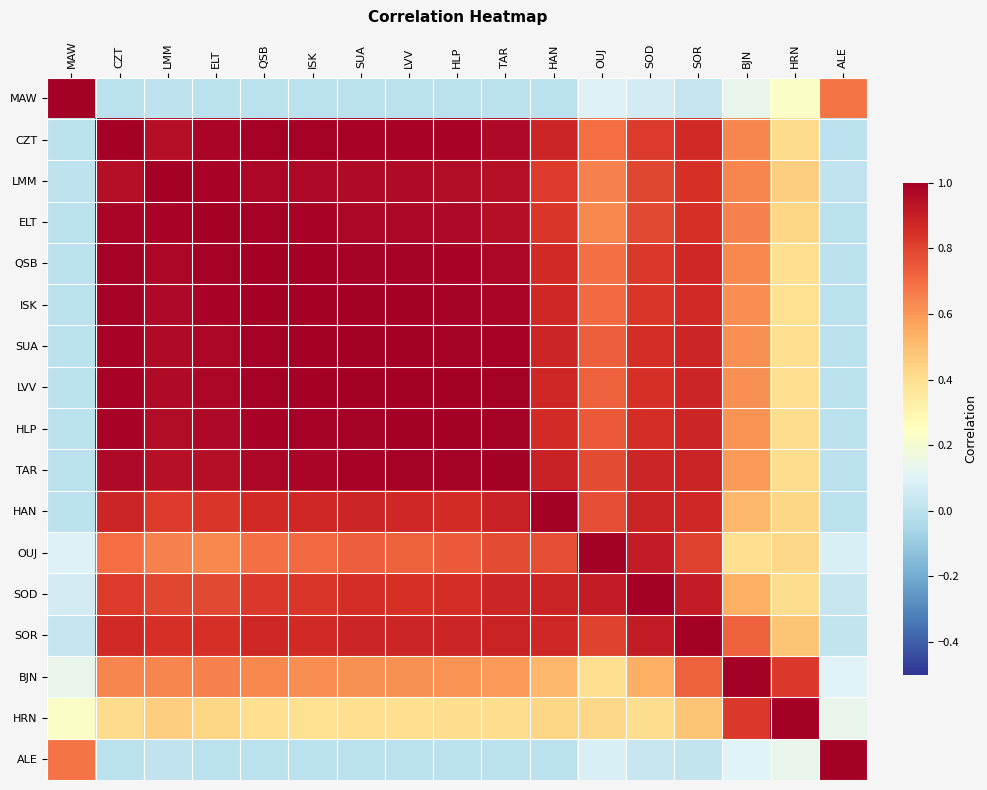

Reading right to left, list all the values displayed in this chart.

MAW: ALE=0.7	HRN=0.2	BJN=0.1	SOR=0.0	SOD=0.1	OUJ=0.1	HAN=0.0	TAR=0.0	HLP=0.0	LVV=0.0	SUA=0.0	ISK=0.0	QSB=0.0	ELT=0.0	LMM=0.0	CZT=0.0	MAW=1.0
CZT: ALE=0.0	HRN=0.4	BJN=0.6	SOR=0.9	SOD=0.8	OUJ=0.7	HAN=0.9	TAR=1.0	HLP=1.0	LVV=1.0	SUA=1.0	ISK=1.0	QSB=1.0	ELT=1.0	LMM=1.0	CZT=1.0	MAW=0.0
LMM: ALE=0.0	HRN=0.5	BJN=0.6	SOR=0.9	SOD=0.8	OUJ=0.7	HAN=0.8	TAR=0.9	HLP=1.0	LVV=1.0	SUA=1.0	ISK=1.0	QSB=1.0	ELT=1.0	LMM=1.0	CZT=1.0	MAW=0.0
ELT: ALE=-0.0	HRN=0.4	BJN=0.6	SOR=0.8	SOD=0.8	OUJ=0.6	HAN=0.8	TAR=1.0	HLP=1.0	LVV=1.0	SUA=1.0	ISK=1.0	QSB=1.0	ELT=1.0	LMM=1.0	CZT=1.0	MAW=0.0
QSB: ALE=-0.0	HRN=0.4	BJN=0.6	SOR=0.9	SOD=0.8	OUJ=0.7	HAN=0.9	TAR=1.0	HLP=1.0	LVV=1.0	SUA=1.0	ISK=1.0	QSB=1.0	ELT=1.0	LMM=1.0	CZT=1.0	MAW=0.0
ISK: ALE=-0.0	HRN=0.4	BJN=0.6	SOR=0.9	SOD=0.8	OUJ=0.7	HAN=0.9	TAR=1.0	HLP=1.0	LVV=1.0	SUA=1.0	ISK=1.0	QSB=1.0	ELT=1.0	LMM=1.0	CZT=1.0	MAW=0.0
SUA: ALE=0.0	HRN=0.4	BJN=0.6	SOR=0.9	SOD=0.9	OUJ=0.7	HAN=0.9	TAR=1.0	HLP=1.0	LVV=1.0	SUA=1.0	ISK=1.0	QSB=1.0	ELT=1.0	LMM=1.0	CZT=1.0	MAW=0.0
LVV: ALE=-0.0	HRN=0.4	BJN=0.6	SOR=0.9	SOD=0.9	OUJ=0.7	HAN=0.9	TAR=1.0	HLP=1.0	LVV=1.0	SUA=1.0	ISK=1.0	QSB=1.0	ELT=1.0	LMM=1.0	CZT=1.0	MAW=0.0
HLP: ALE=-0.0	HRN=0.4	BJN=0.6	SOR=0.9	SOD=0.9	OUJ=0.7	HAN=0.9	TAR=1.0	HLP=1.0	LVV=1.0	SUA=1.0	ISK=1.0	QSB=1.0	ELT=1.0	LMM=1.0	CZT=1.0	MAW=0.0
TAR: ALE=0.0	HRN=0.4	BJN=0.6	SOR=0.9	SOD=0.9	OUJ=0.8	HAN=0.9	TAR=1.0	HLP=1.0	LVV=1.0	SUA=1.0	ISK=1.0	QSB=1.0	ELT=1.0	LMM=0.9	CZT=1.0	MAW=0.0
HAN: ALE=0.0	HRN=0.4	BJN=0.5	SOR=0.9	SOD=0.9	OUJ=0.8	HAN=1.0	TAR=0.9	HLP=0.9	LVV=0.9	SUA=0.9	ISK=0.9	QSB=0.9	ELT=0.8	LMM=0.8	CZT=0.9	MAW=0.0
OUJ: ALE=0.1	HRN=0.4	BJN=0.4	SOR=0.8	SOD=0.9	OUJ=1.0	HAN=0.8	TAR=0.8	HLP=0.7	LVV=0.7	SUA=0.7	ISK=0.7	QSB=0.7	ELT=0.6	LMM=0.7	CZT=0.7	MAW=0.1
SOD: ALE=0.0	HRN=0.4	BJN=0.5	SOR=0.9	SOD=1.0	OUJ=0.9	HAN=0.9	TAR=0.9	HLP=0.9	LVV=0.9	SUA=0.9	ISK=0.8	QSB=0.8	ELT=0.8	LMM=0.8	CZT=0.8	MAW=0.1
SOR: ALE=0.0	HRN=0.5	BJN=0.7	SOR=1.0	SOD=0.9	OUJ=0.8	HAN=0.9	TAR=0.9	HLP=0.9	LVV=0.9	SUA=0.9	ISK=0.9	QSB=0.9	ELT=0.8	LMM=0.9	CZT=0.9	MAW=0.0
BJN: ALE=0.1	HRN=0.8	BJN=1.0	SOR=0.7	SOD=0.5	OUJ=0.4	HAN=0.5	TAR=0.6	HLP=0.6	LVV=0.6	SUA=0.6	ISK=0.6	QSB=0.6	ELT=0.6	LMM=0.6	CZT=0.6	MAW=0.1
HRN: ALE=0.1	HRN=1.0	BJN=0.8	SOR=0.5	SOD=0.4	OUJ=0.4	HAN=0.4	TAR=0.4	HLP=0.4	LVV=0.4	SUA=0.4	ISK=0.4	QSB=0.4	ELT=0.4	LMM=0.5	CZT=0.4	MAW=0.2
ALE: ALE=1.0	HRN=0.1	BJN=0.1	SOR=0.0	SOD=0.0	OUJ=0.1	HAN=0.0	TAR=0.0	HLP=-0.0	LVV=-0.0	SUA=0.0	ISK=-0.0	QSB=-0.0	ELT=-0.0	LMM=0.0	CZT=0.0	MAW=0.7